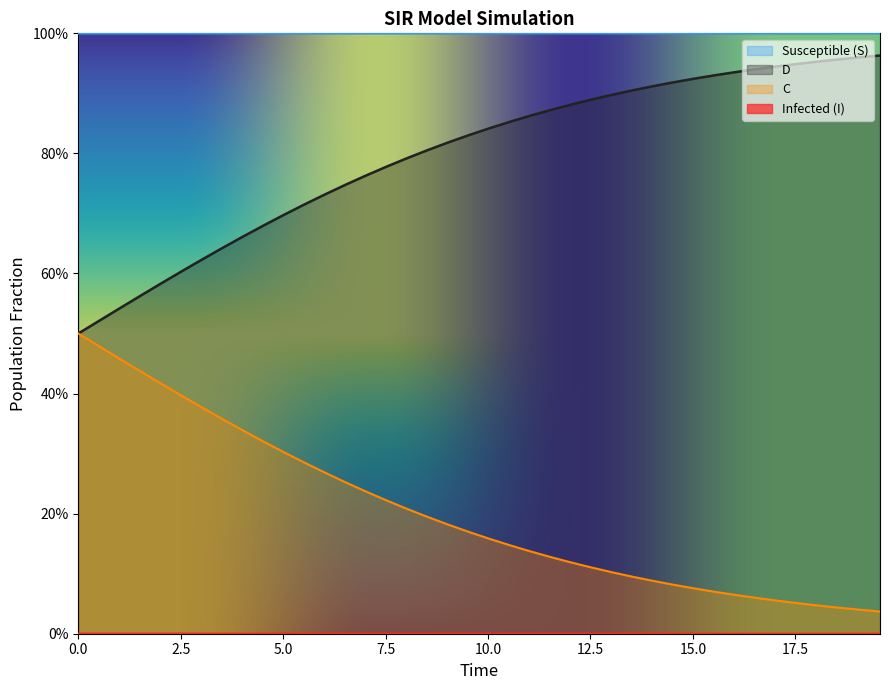

Does the chart display data point markers on the line(s)?

No